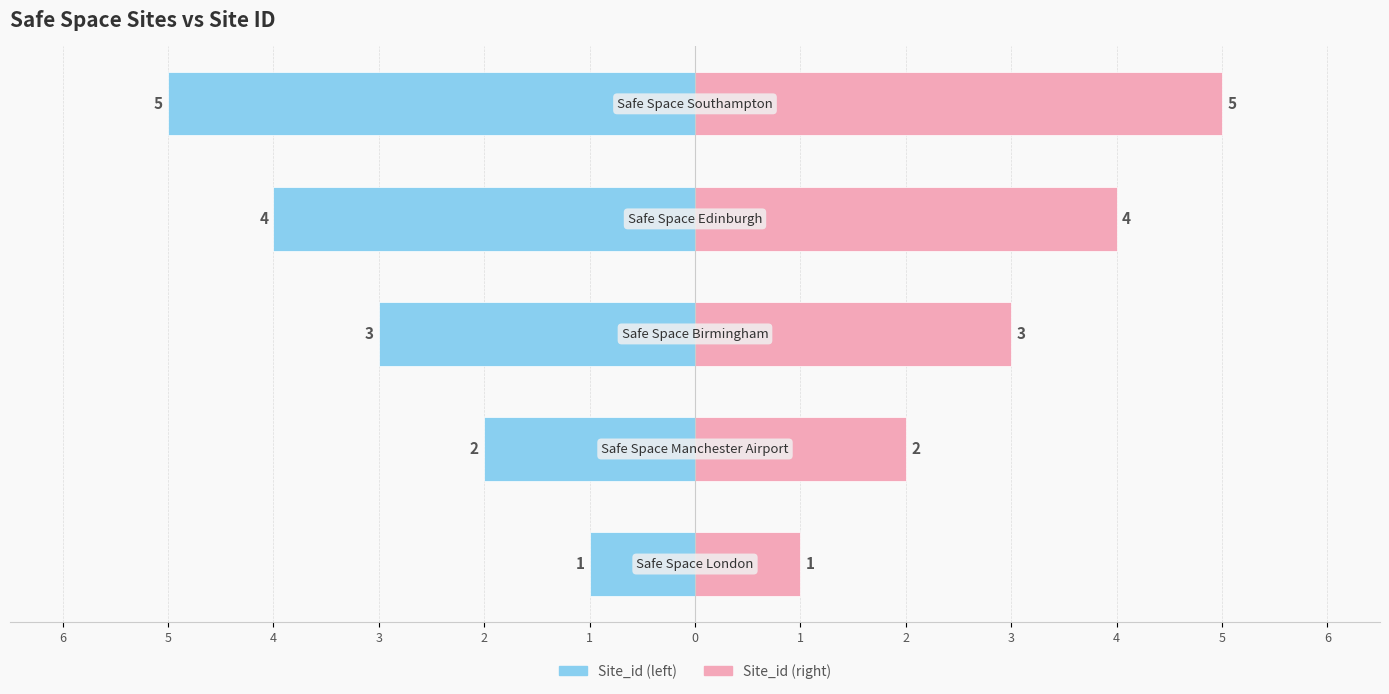

Are the bars grouped side by side (vs. stacked)?

Yes